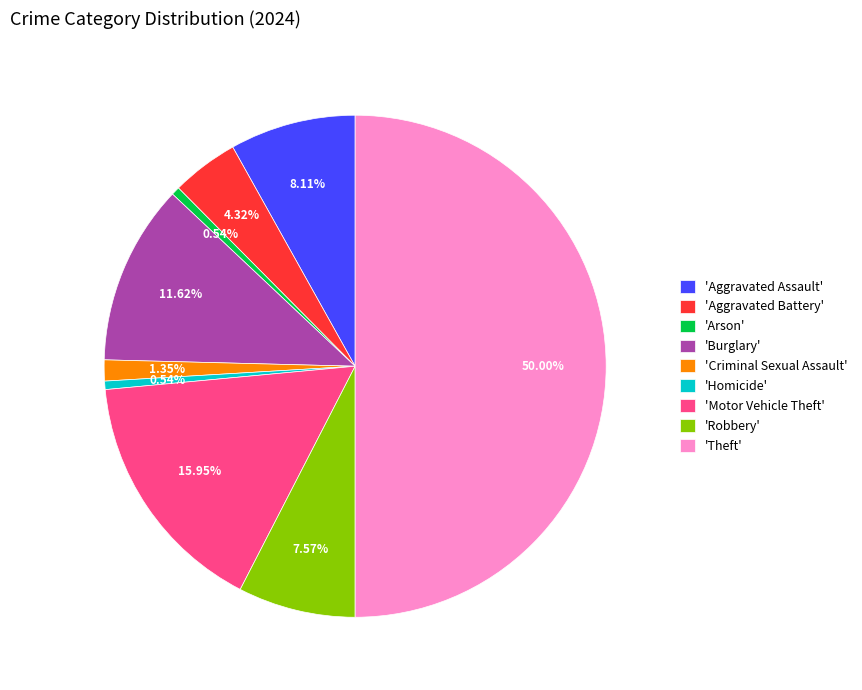

What is the largest slice in the pie chart?

'Theft'